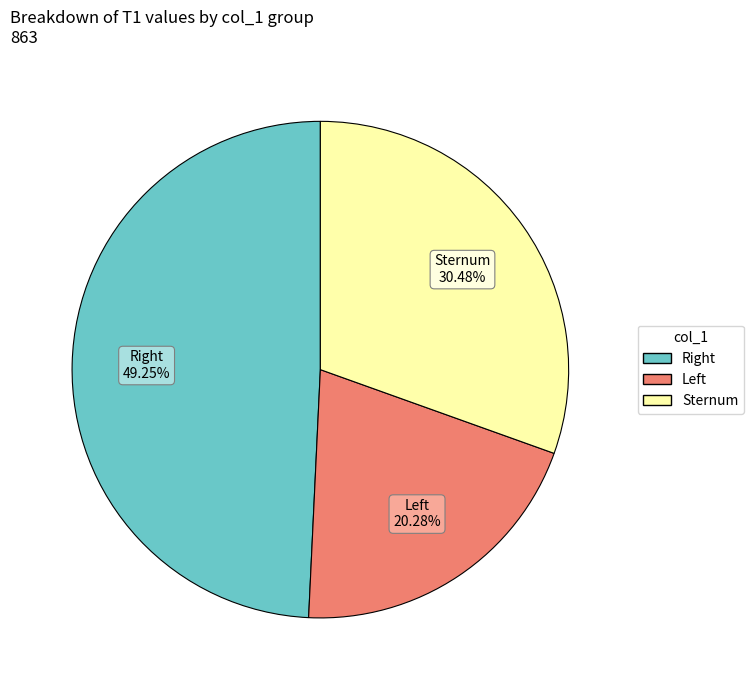

Is there any slice that represents more than half of the pie?

No